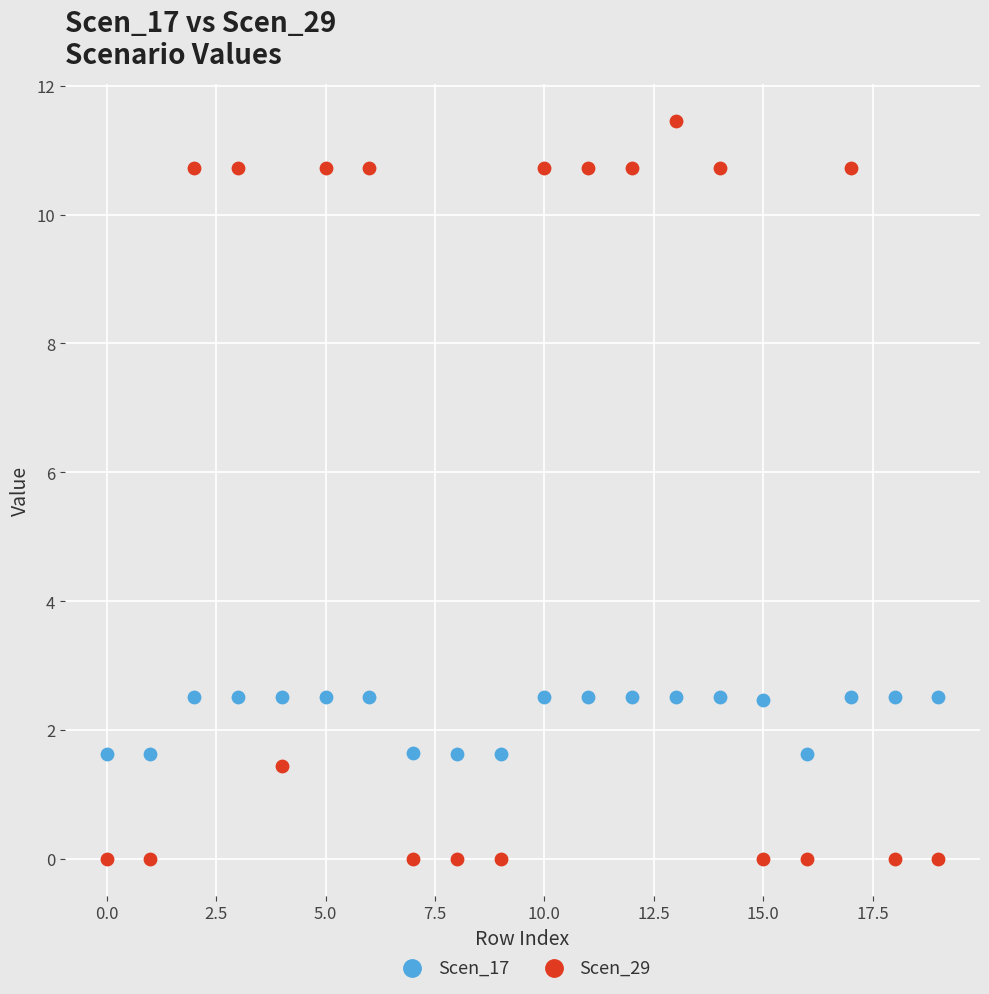

Which series contains the highest Y value?

Scen_29